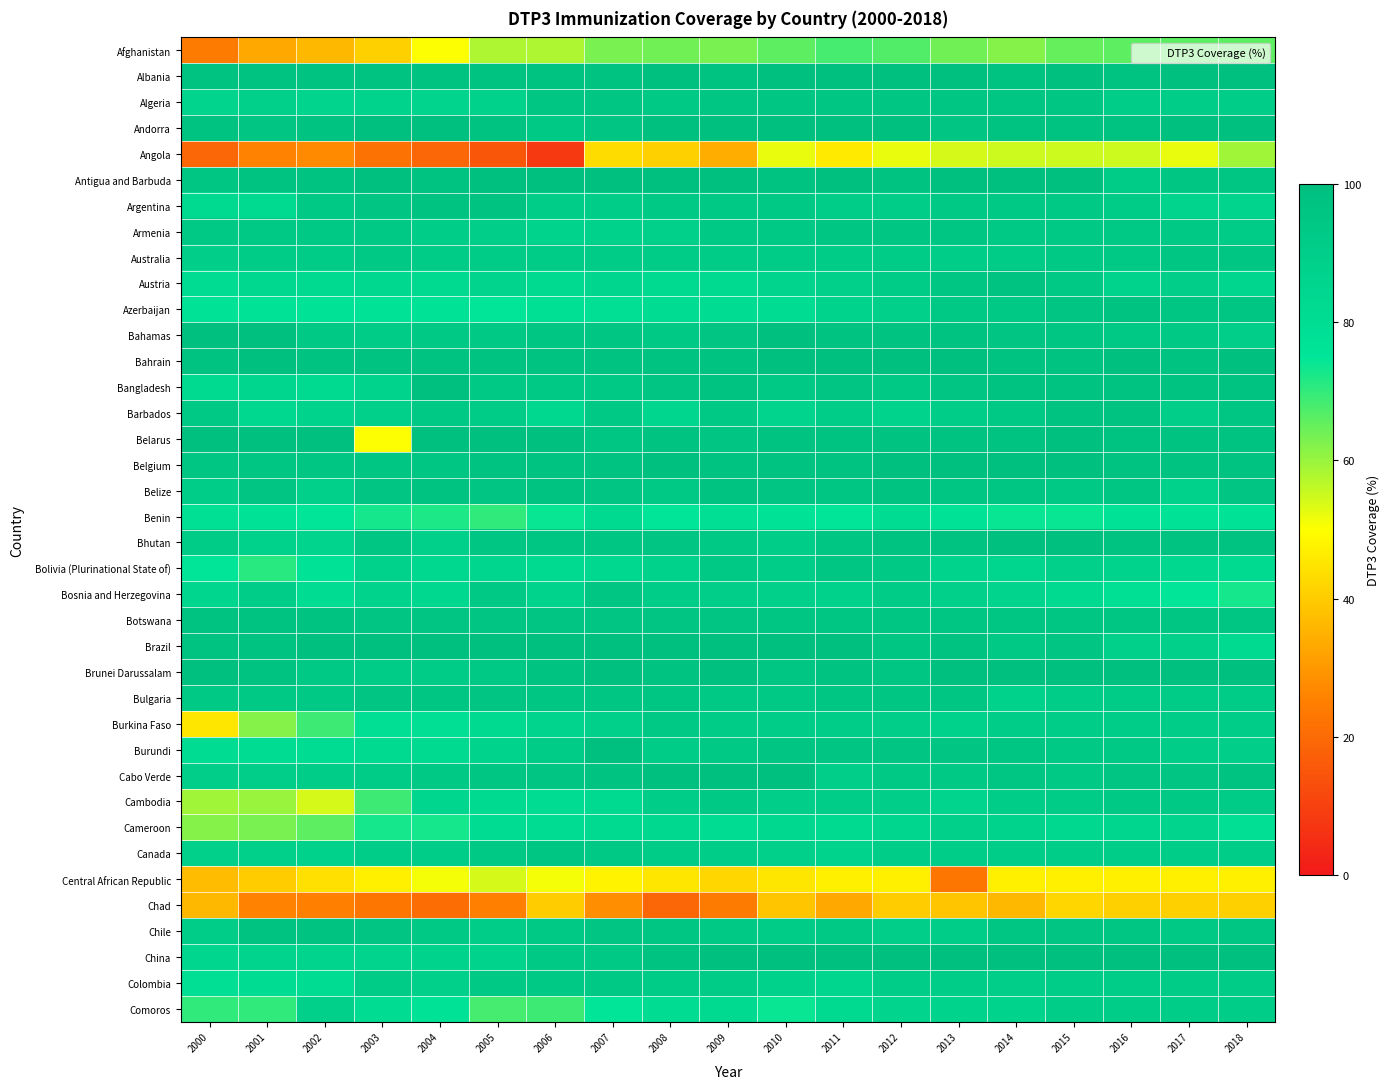

What is the greatest value displayed?

99